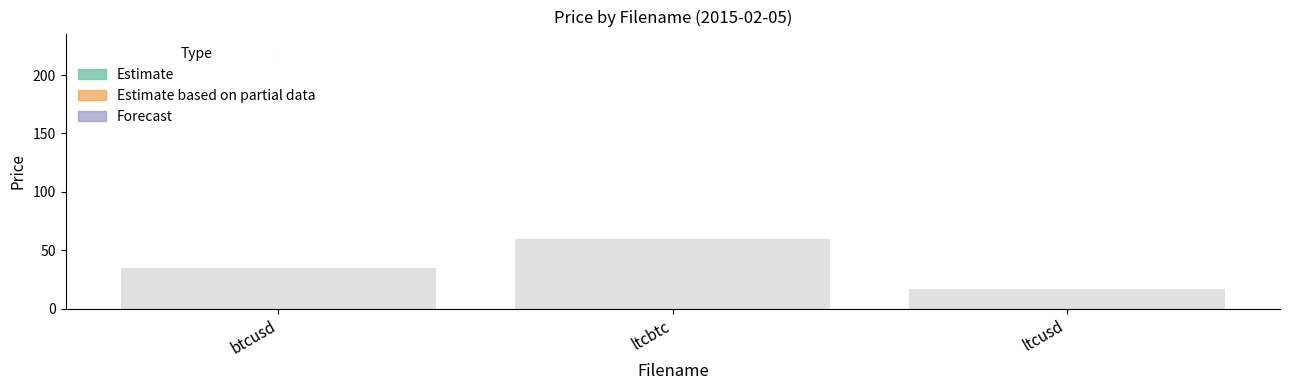

What position from the right is ltcusd?

1